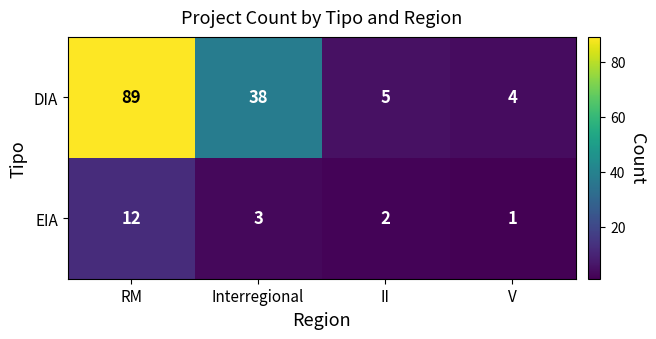

How many distinct data groups are displayed?

2